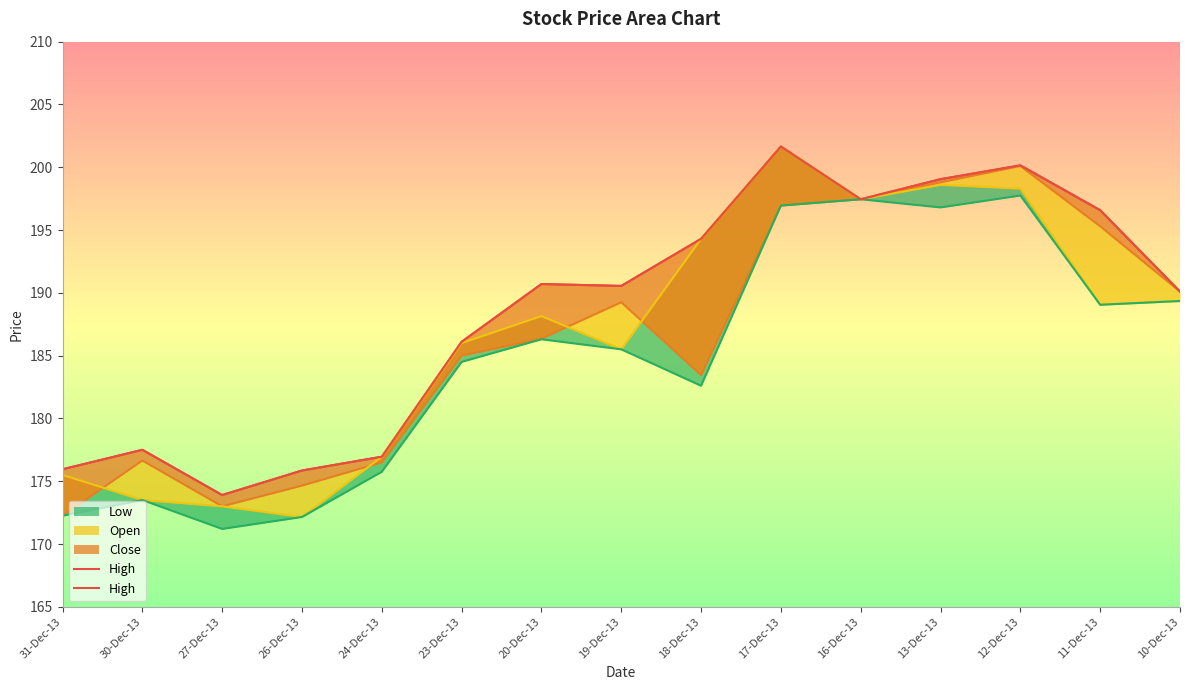

How many points are lower than both their immediate neighbors (excluding endpoints)?

3